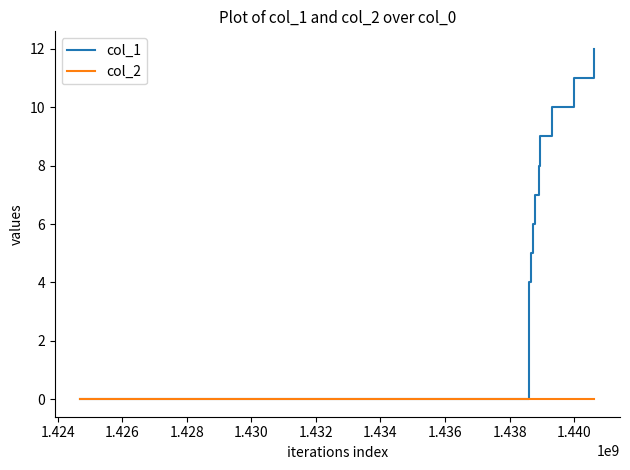

What is the maximum value for col_1?

12